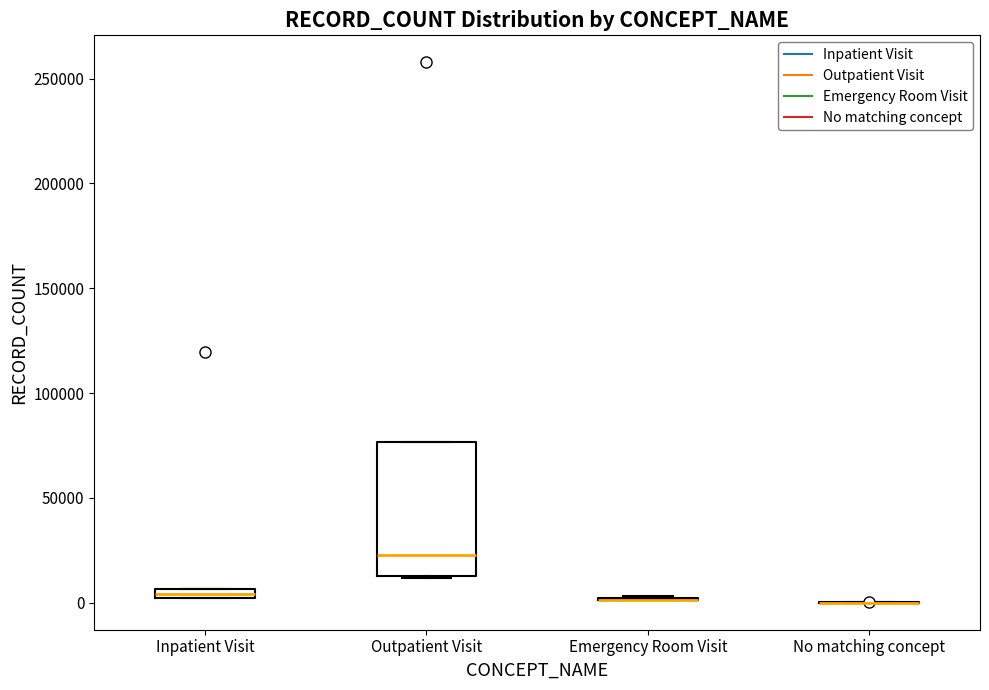

Comparing the boxes themselves (not the whiskers), which one is the tallest?

Outpatient Visit